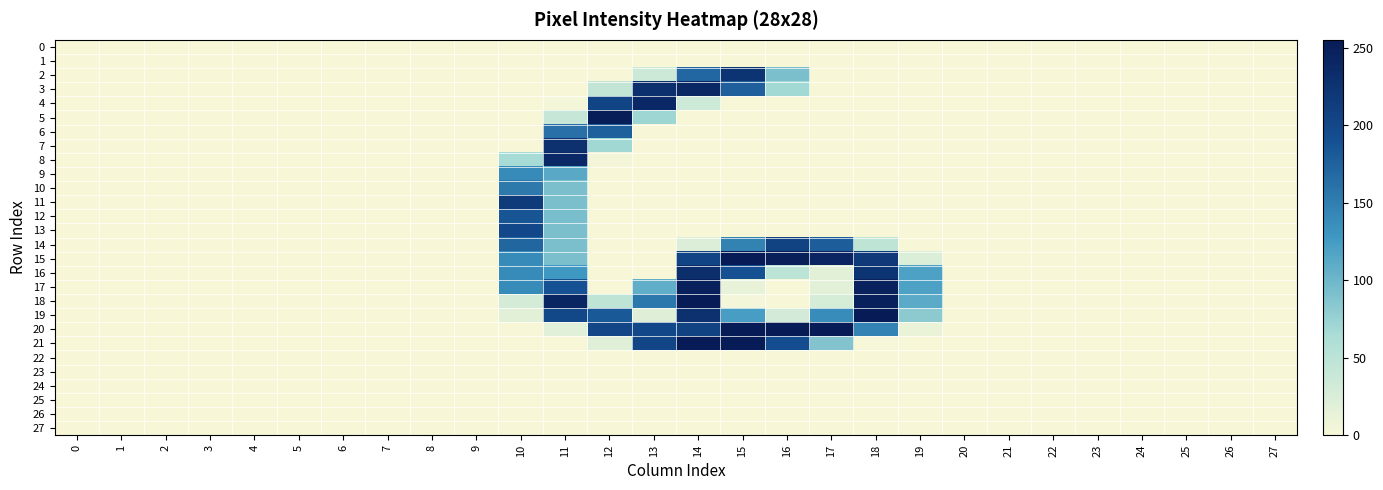

Which has a higher value, 12 or 6?

12